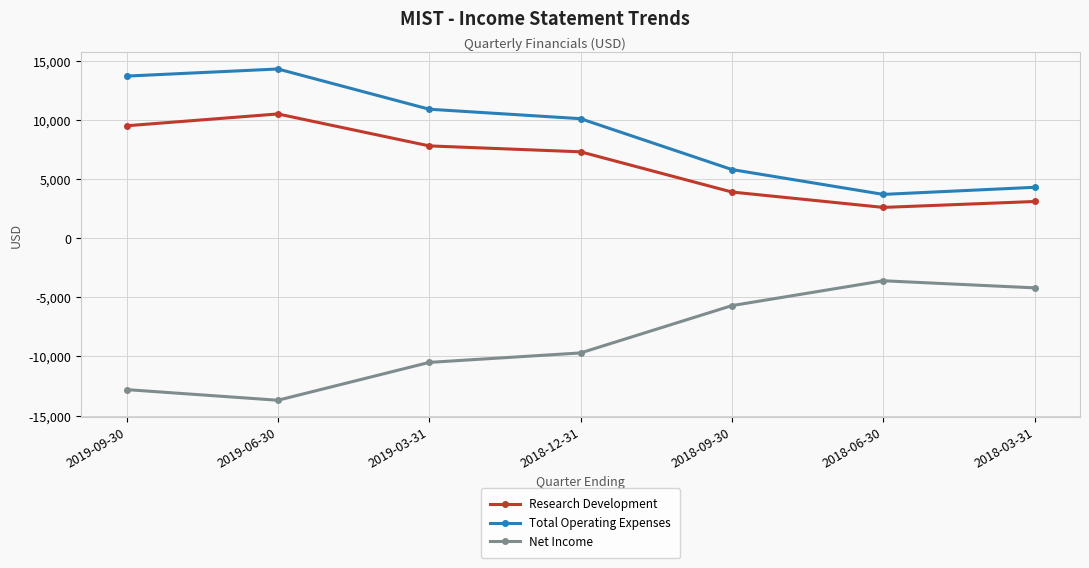

At which label does Research Development first exceed 7300?

2019-09-30